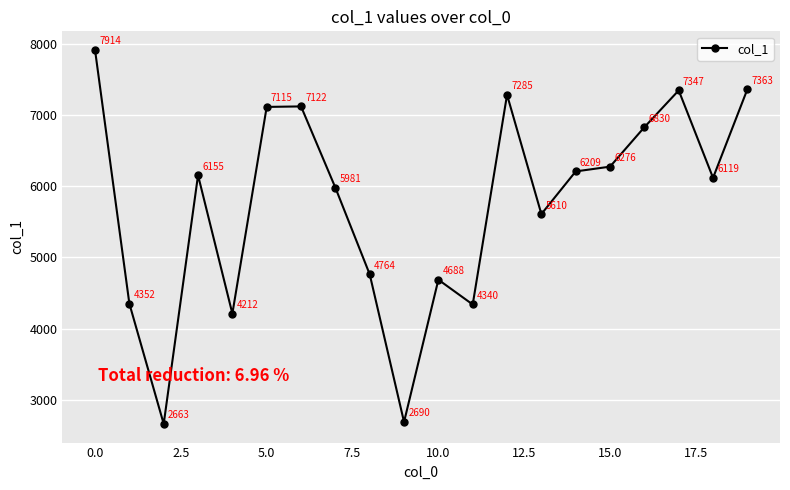

What is the value of the 14th point from the left?

5610